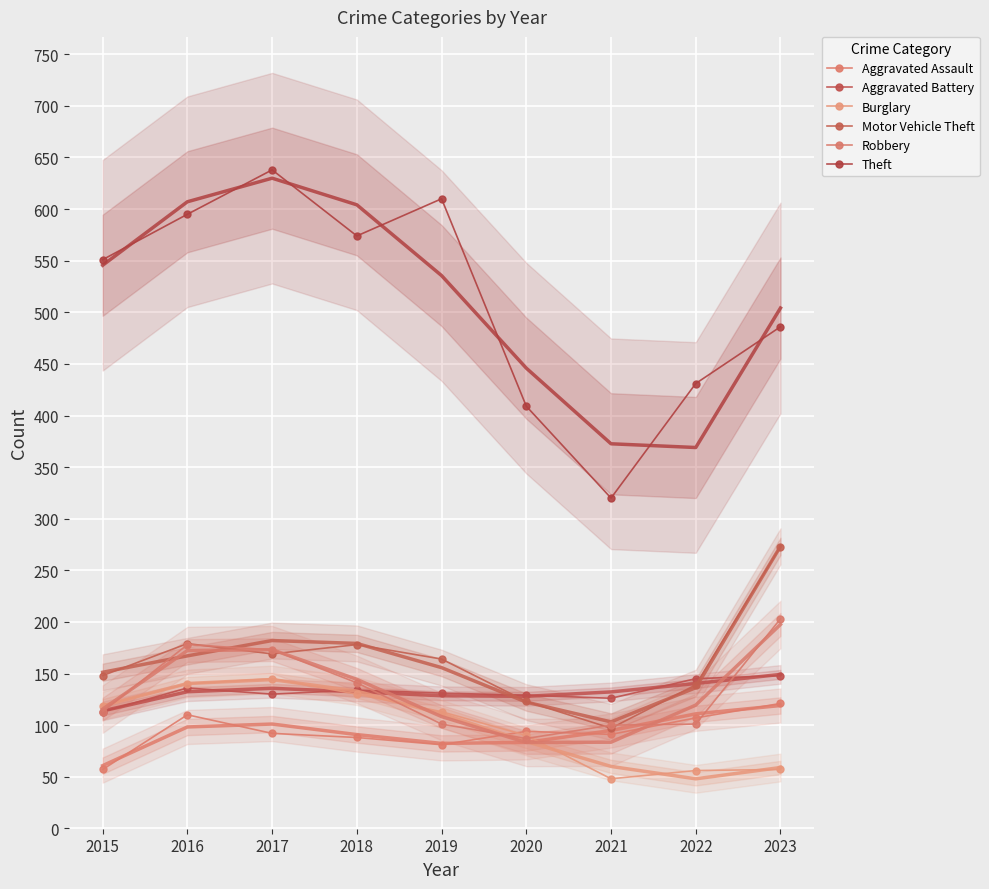

True or false: Robbery has more than 0 interior local peaks.

True